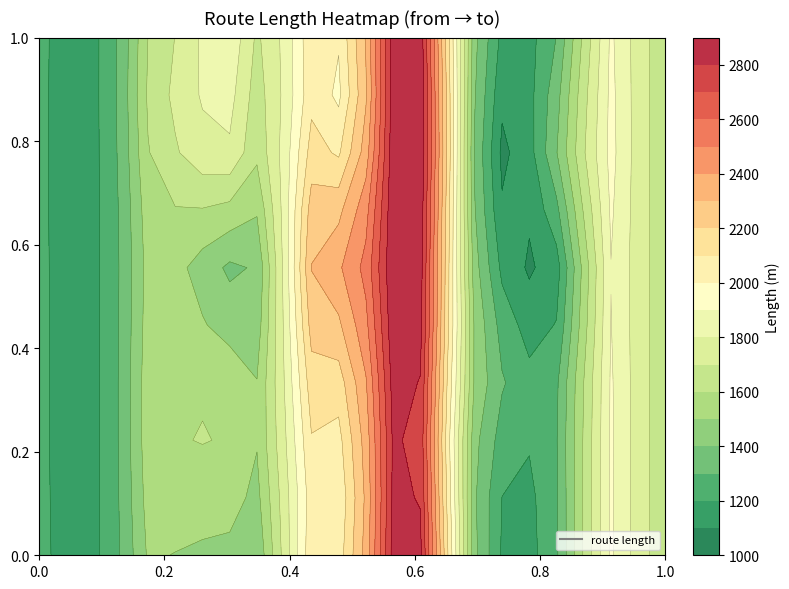

The chart shows a value of 1849.1 at cavan_dublin. True or false?

False